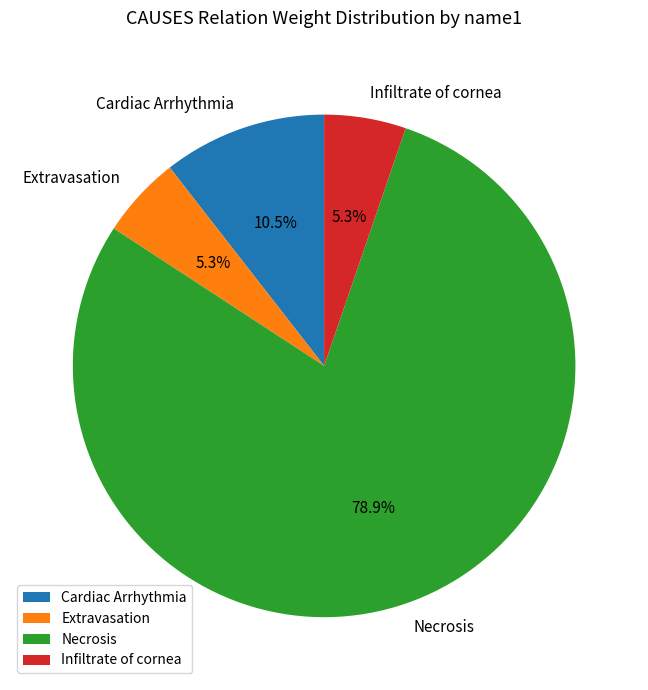

Which category has the biggest portion of the pie?

Necrosis